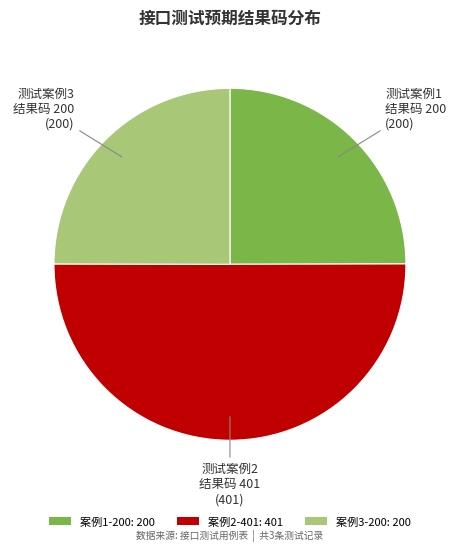

Is the sum of 案例2-401: 401 and 案例3-200: 200 greater than half?

Yes